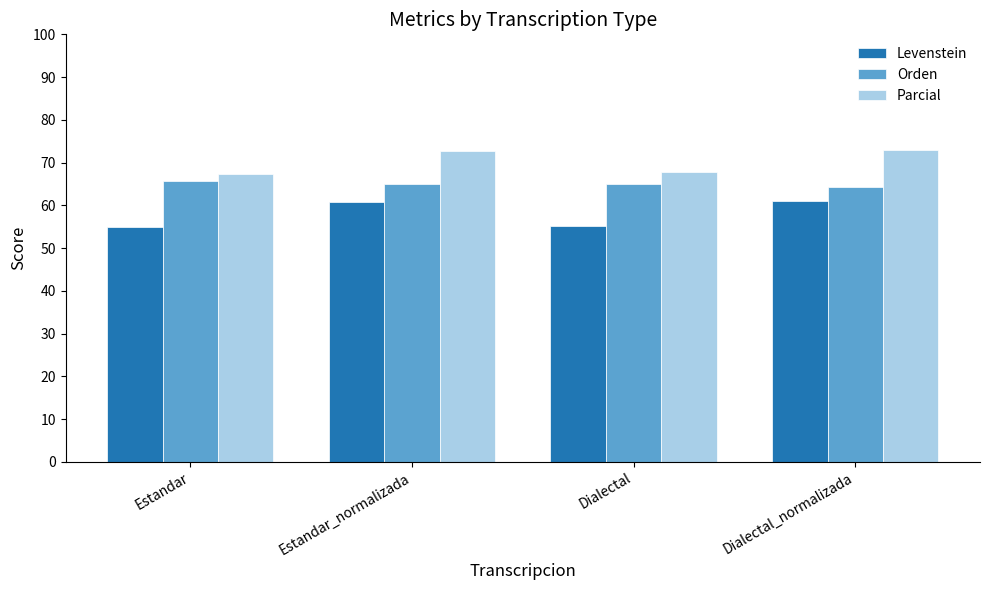

Where does the Levenstein series first go above 60?

Estandar_normalizada